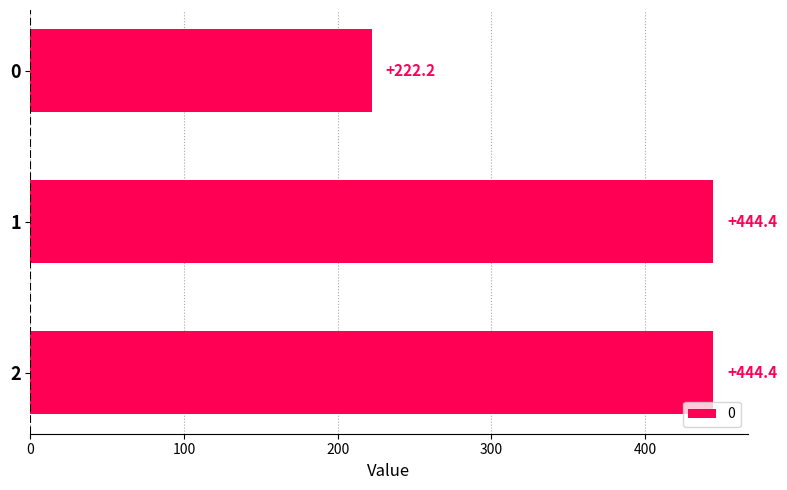

Reading bottom to top, what are all the values shown in this chart?

444.4	444.4	222.2